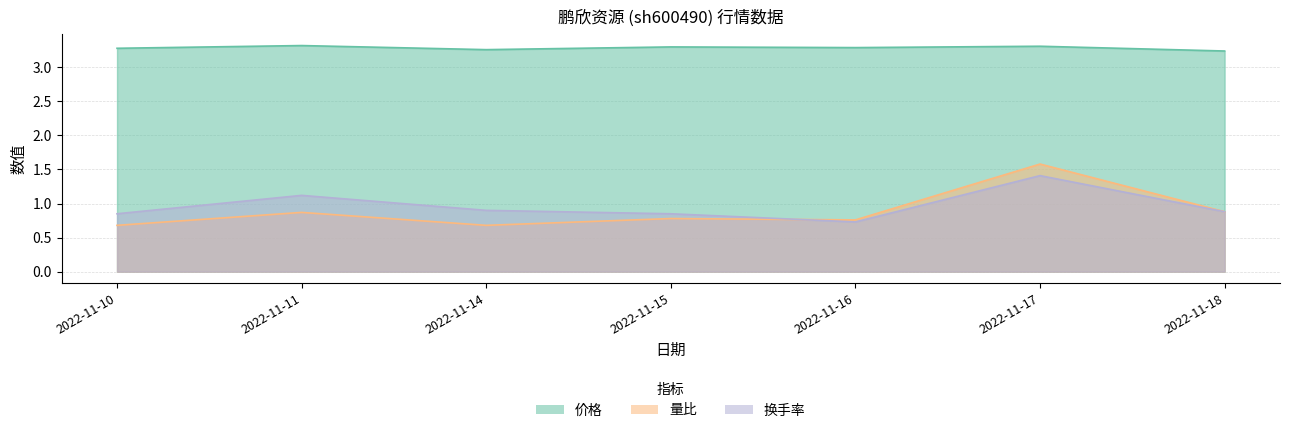

At which label does 换手率 reach its minimum?

2022-11-16